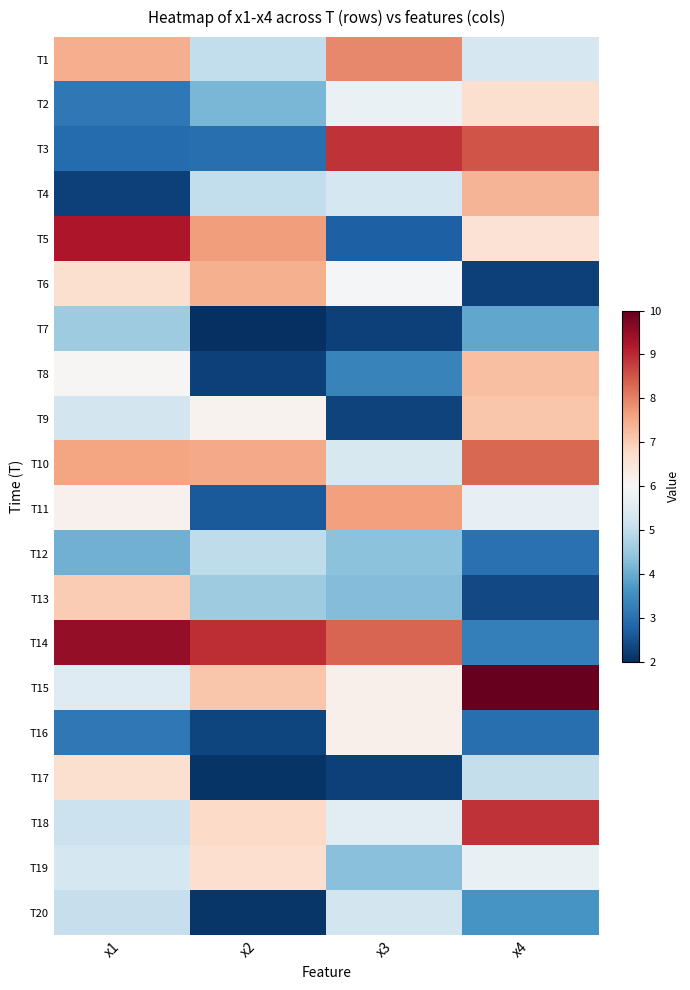

Which series has the largest total across all categories?

T14